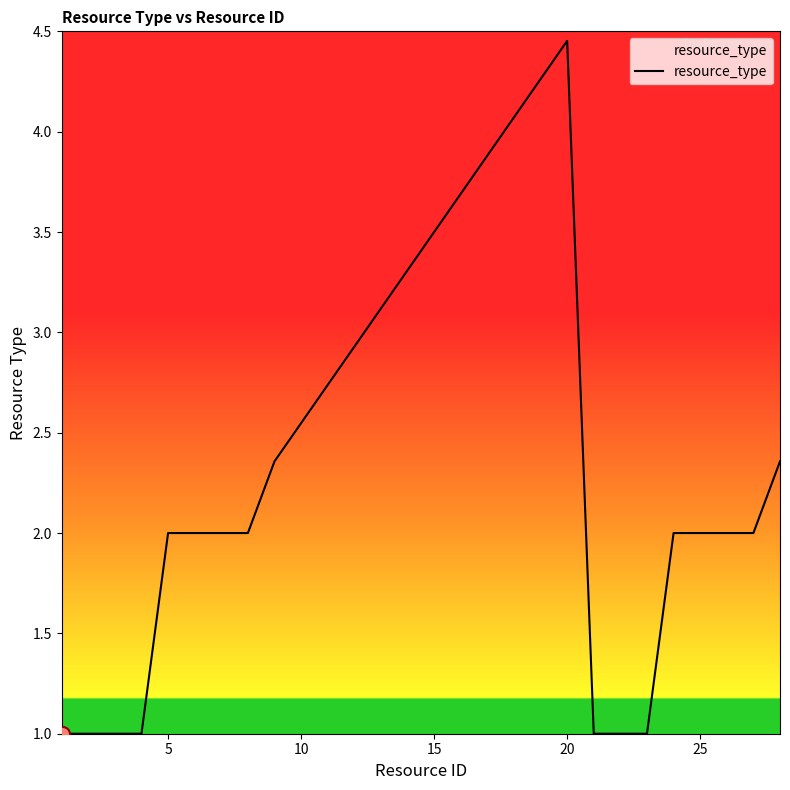

What is the difference between the maximum and minimum values?

3.5